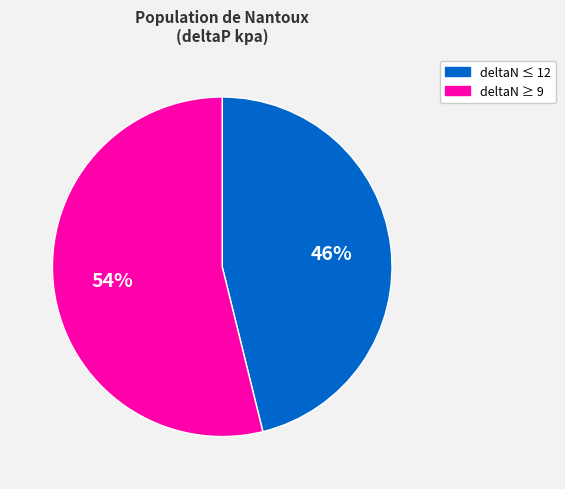

Is there any slice that represents more than half of the pie?

Yes